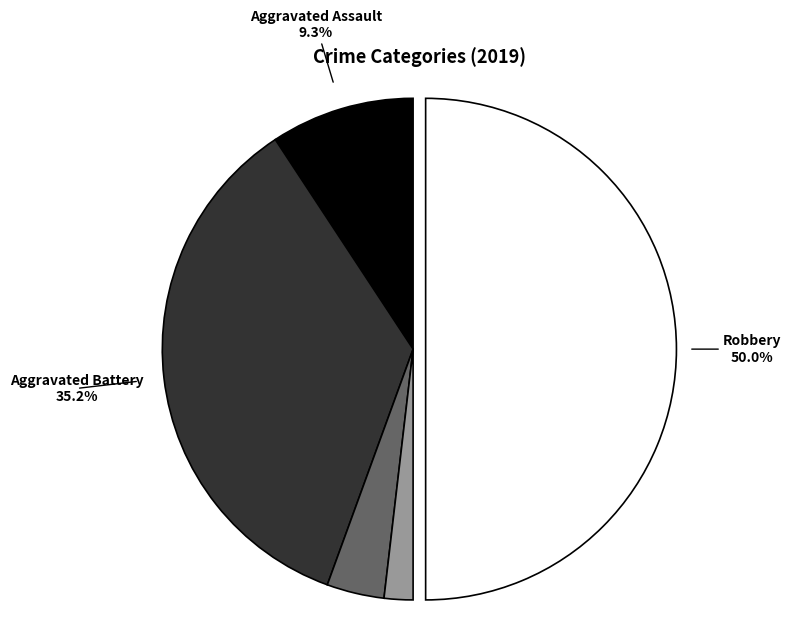

Is there any slice that represents more than half of the pie?

No